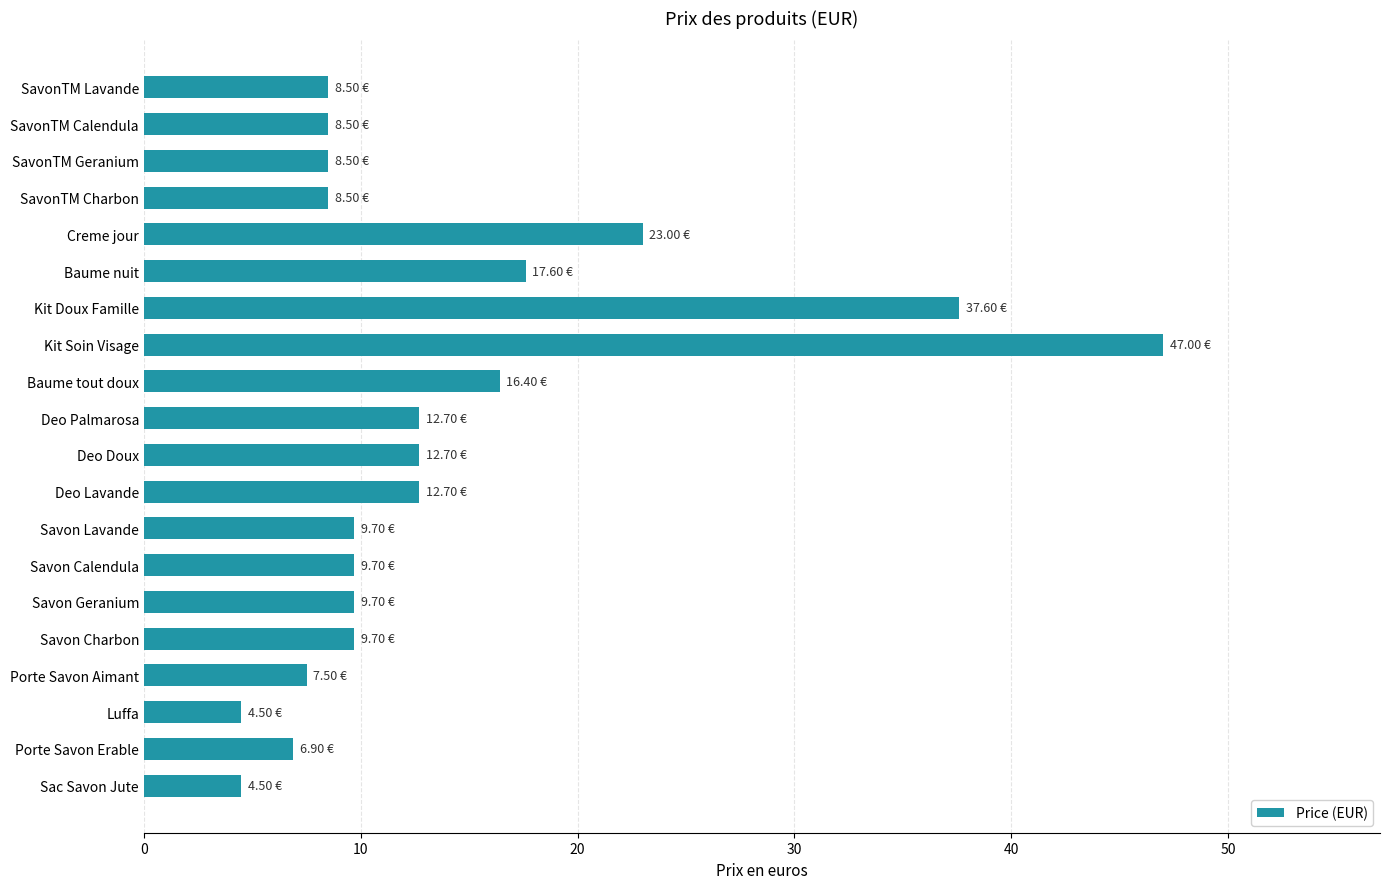

What is the sum of all values?

275.9